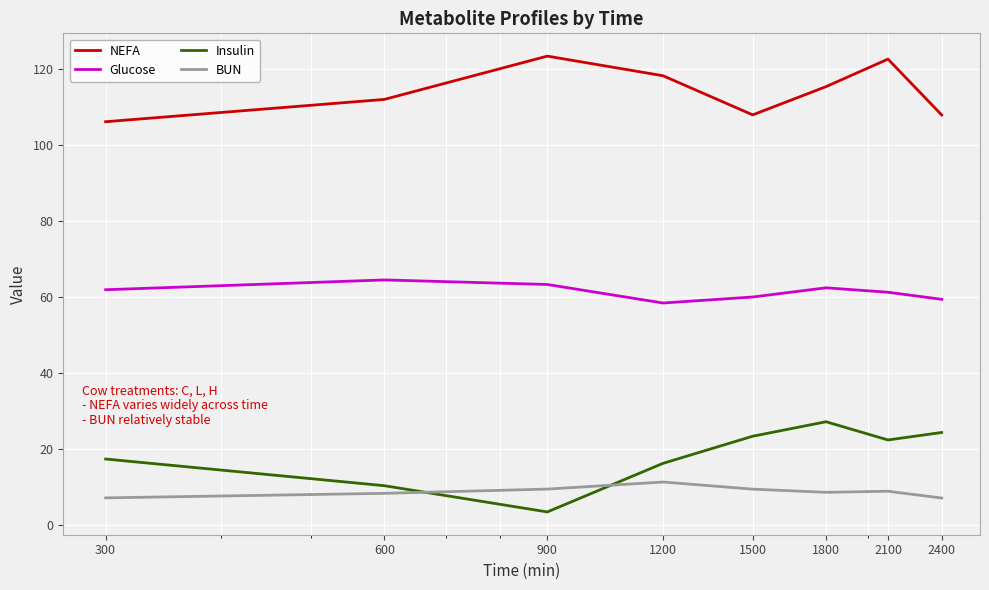

What are all the series names shown in the legend?

NEFA, Glucose, Insulin, BUN